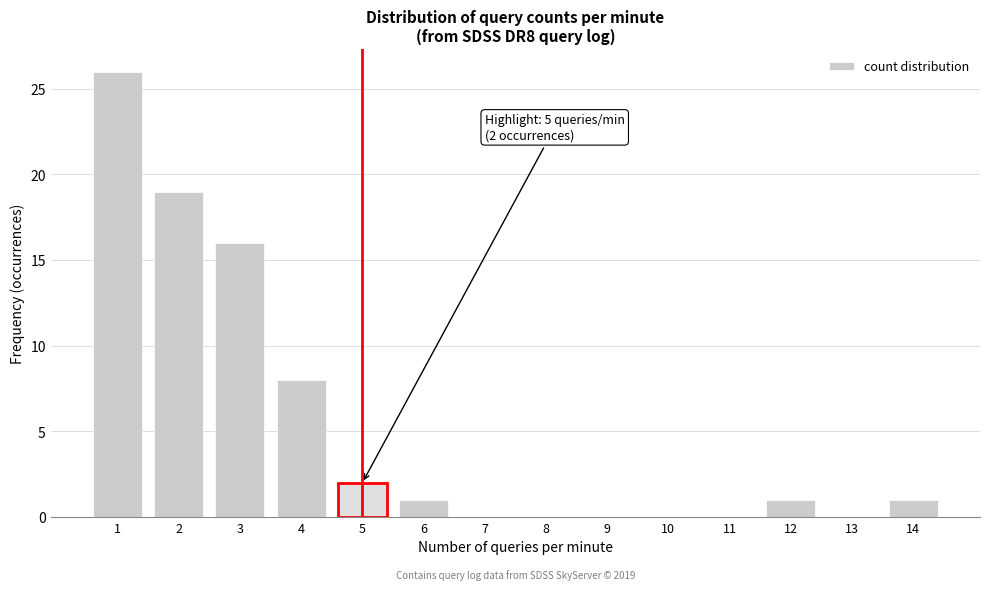

Reading left to right, what are all the values shown in this chart?

1=26	2=19	3=16	4=8	5=2	6=1	7=0	8=0	9=0	10=0	11=0	12=1	13=0	14=1